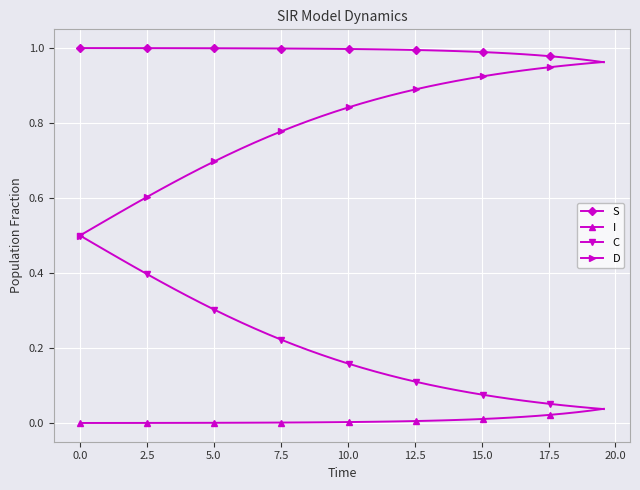

Is this an area chart (filled region under the line)?

No